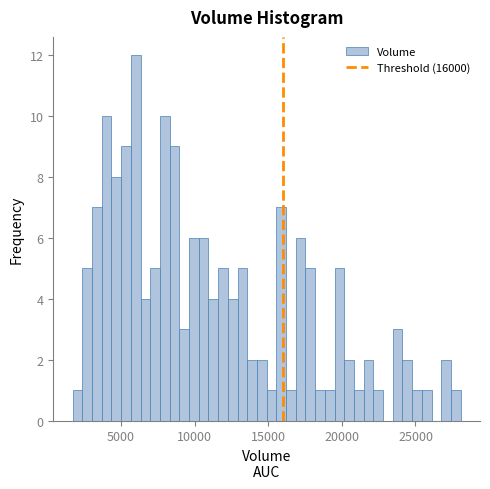

Read against the x-axis, roughly where is the centre of the tallest bar?

6000